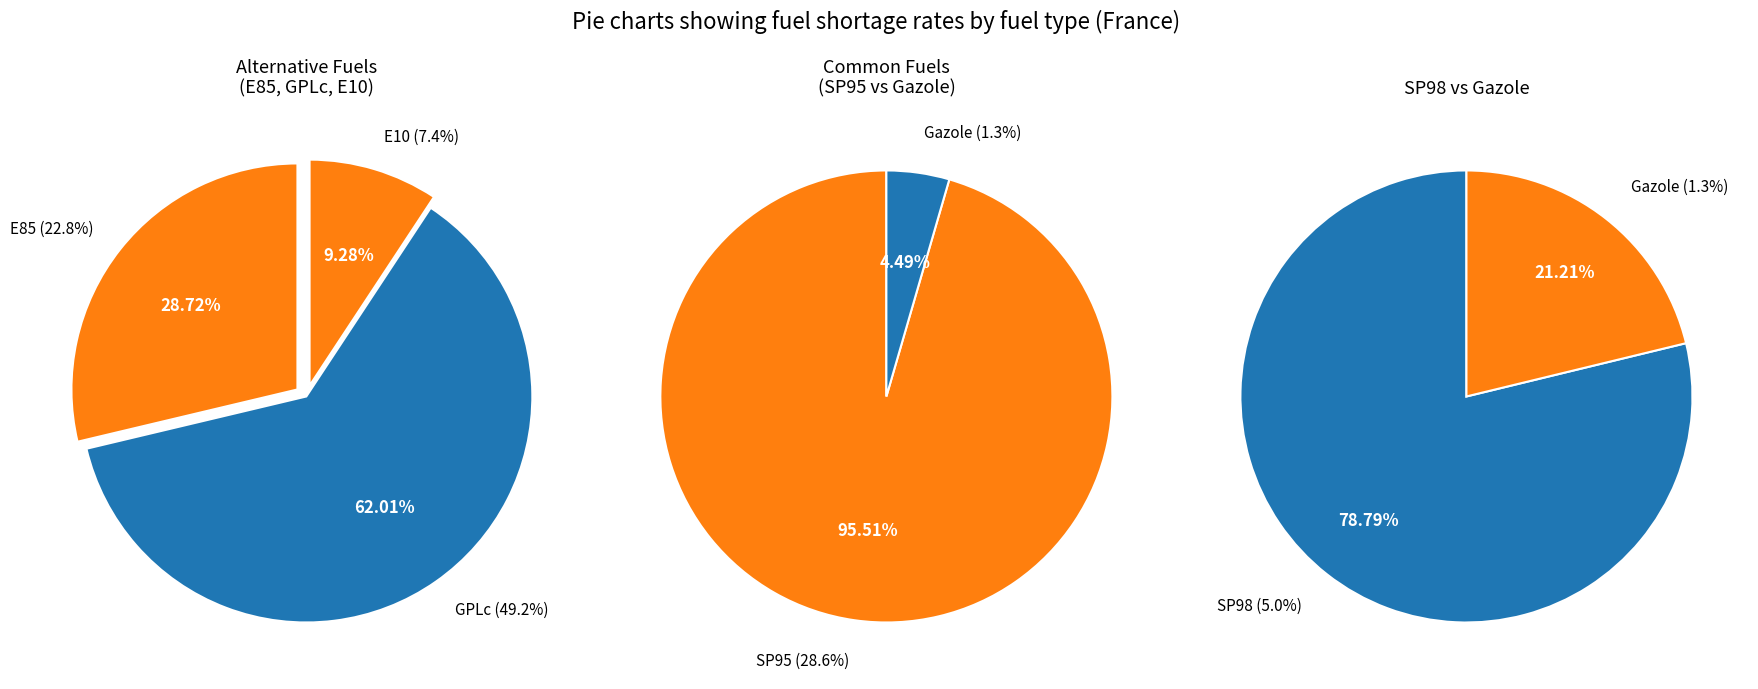

The SP98 slice represents 1% of the pie. True or false?

False